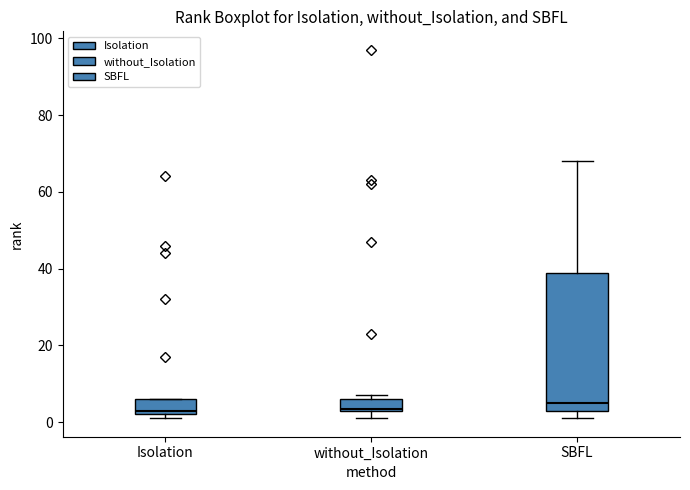

Where is the upper edge of the box for Isolation on the y-axis? The values are not printed on the chart, so give them approximately, as read against the axis.

6